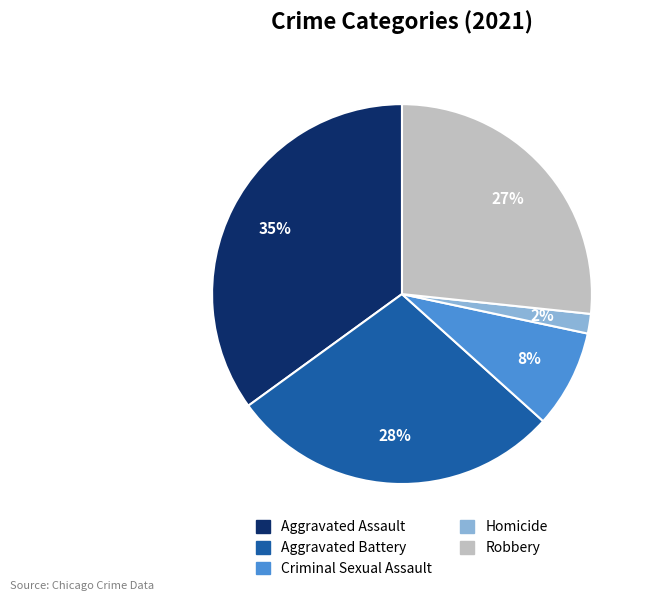

Does any single category account for the majority?

No